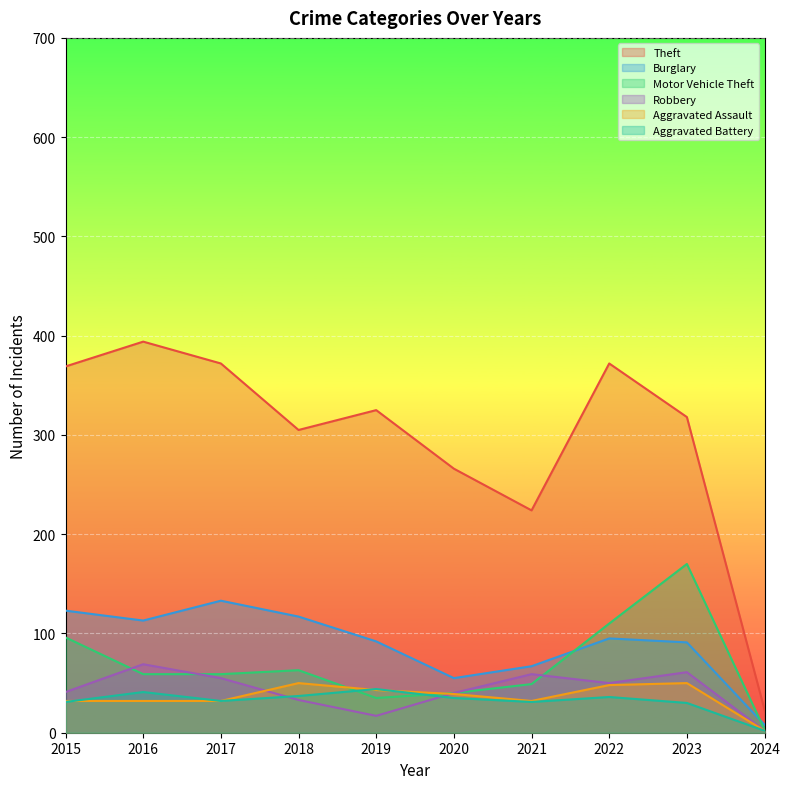

What is the average value of the Motor Vehicle Theft series?

68